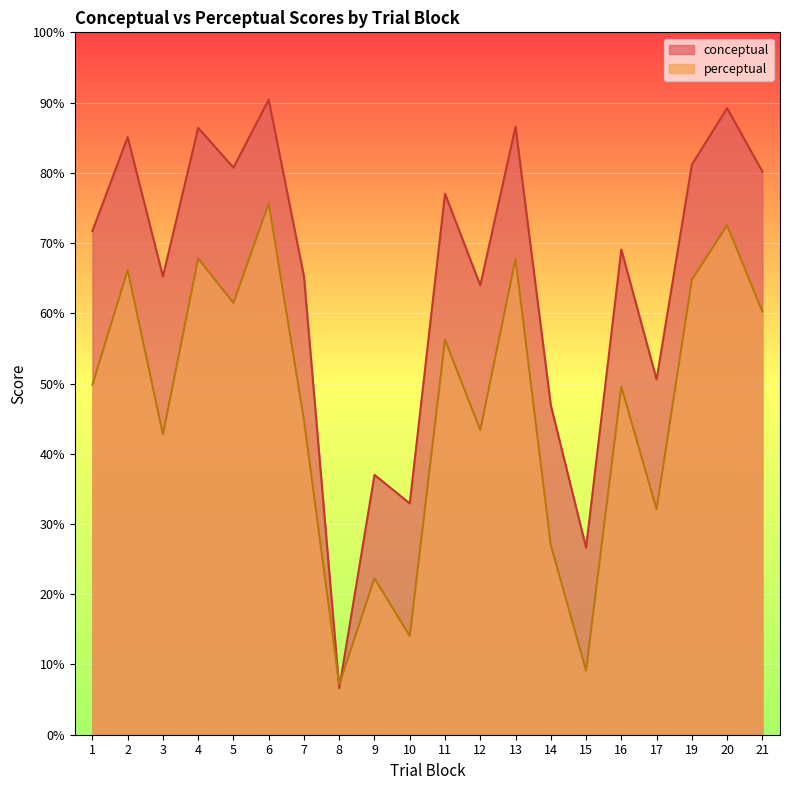

What is the difference between the perceptual values at 1 and 3?

7.0